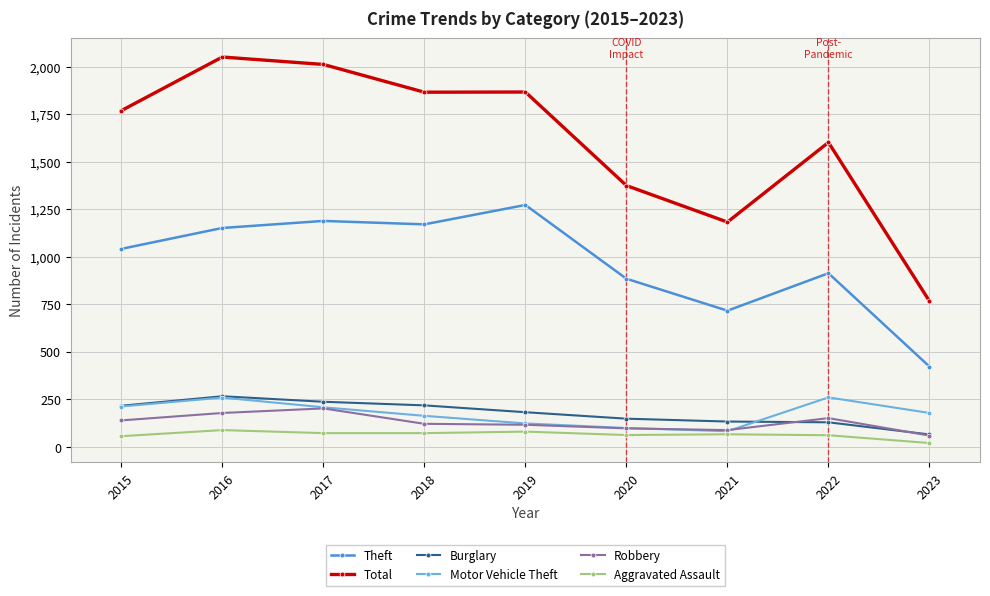

Which series changed the most between 2022 and 2023?

Total